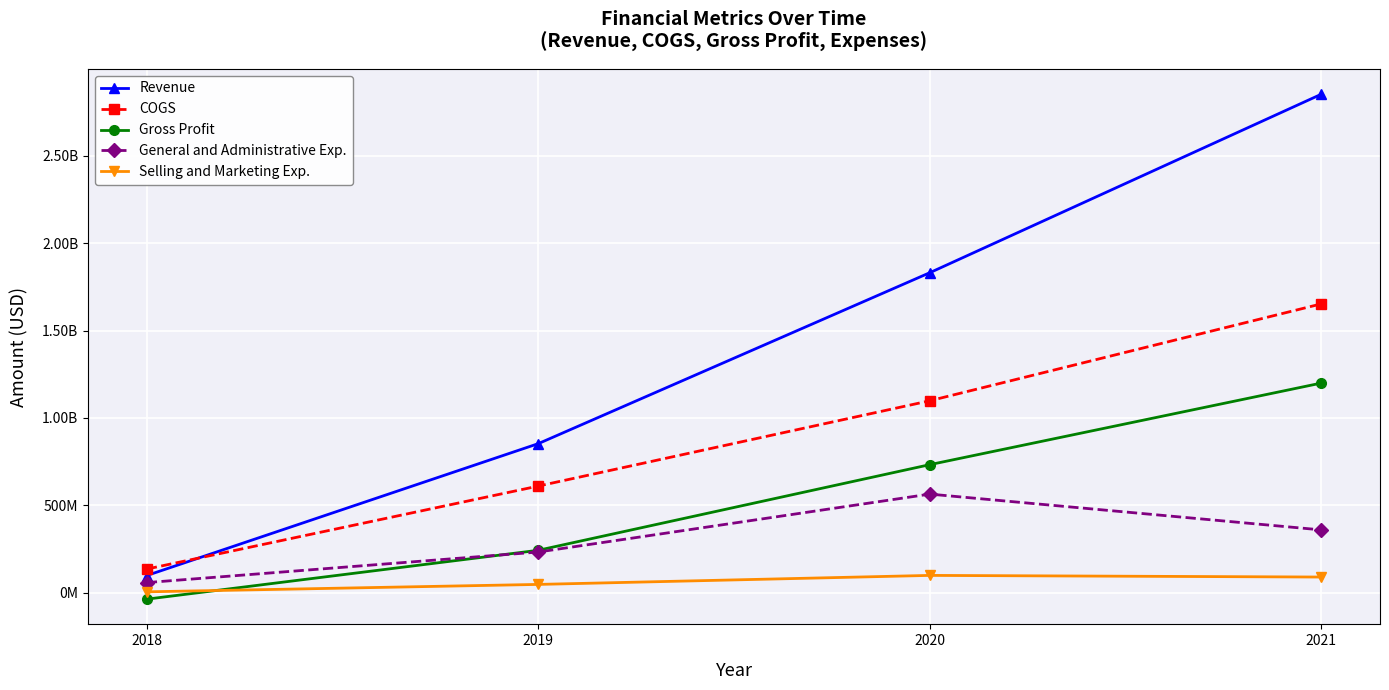

Is it true that Revenue equals 1029716165 at 2020?

False